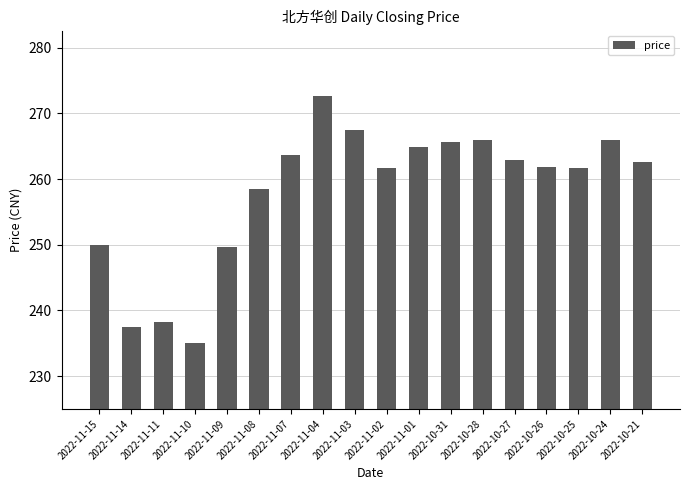

What is the difference between the second highest and second lowest values?

30.0